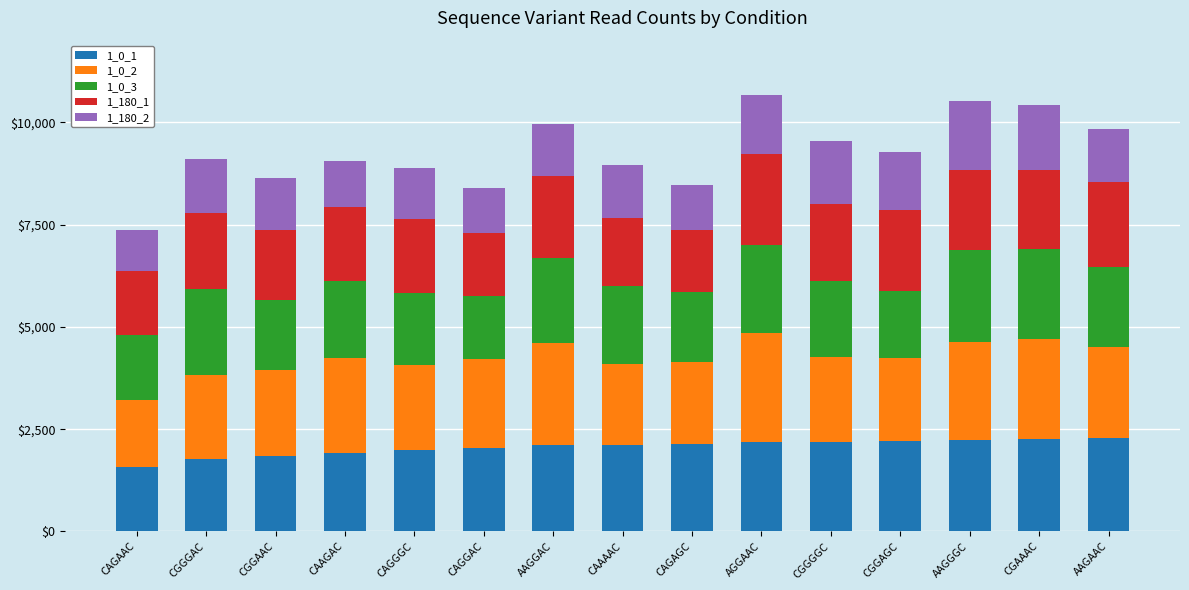

What is the difference between the maximum and minimum values in the 1_0_1 series?

722